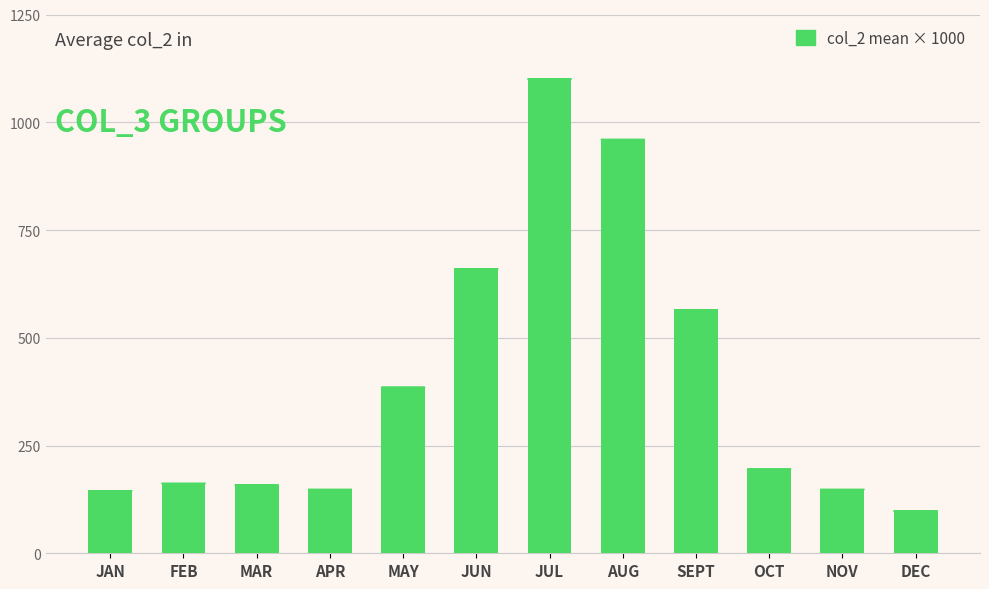

At which label is the value closest to 599?

SEPT